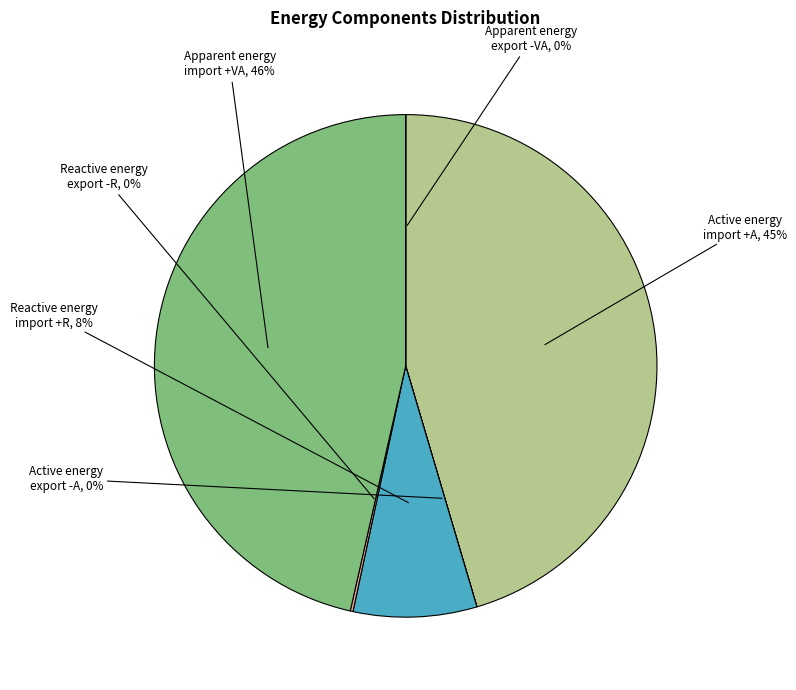

To the nearest percent, what is the difference between the largest and smallest slice percentages?

46%